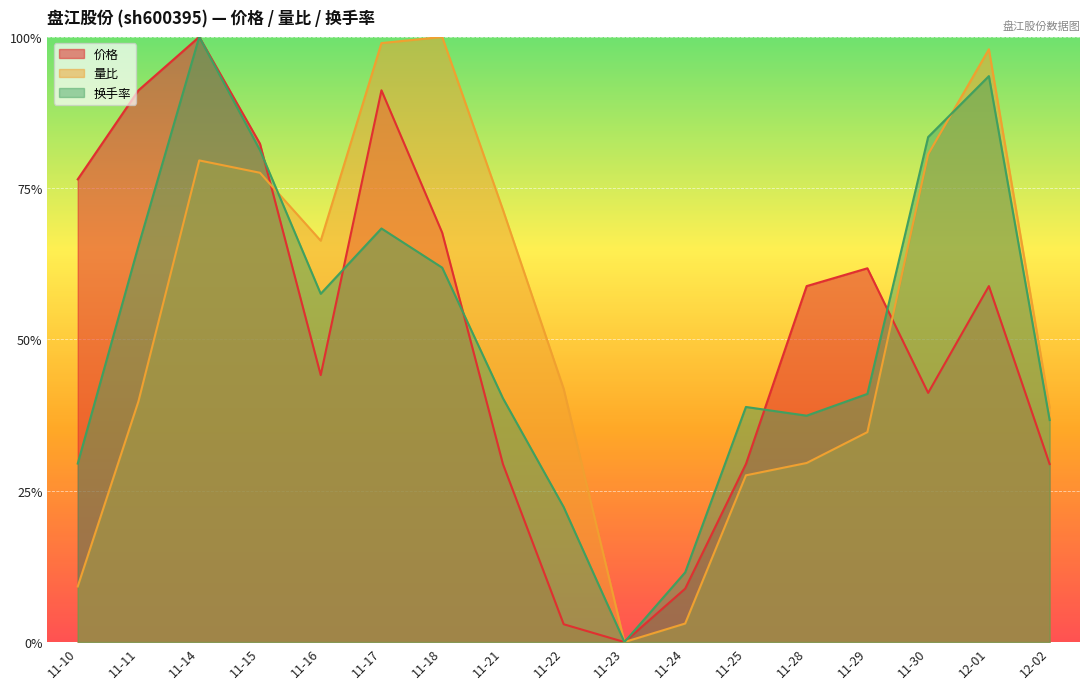

What is the difference between the 换手率 values at 11-14 and 11-10?

0.7